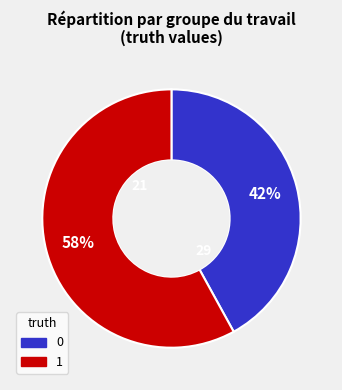

How many slices are in this pie chart?

2